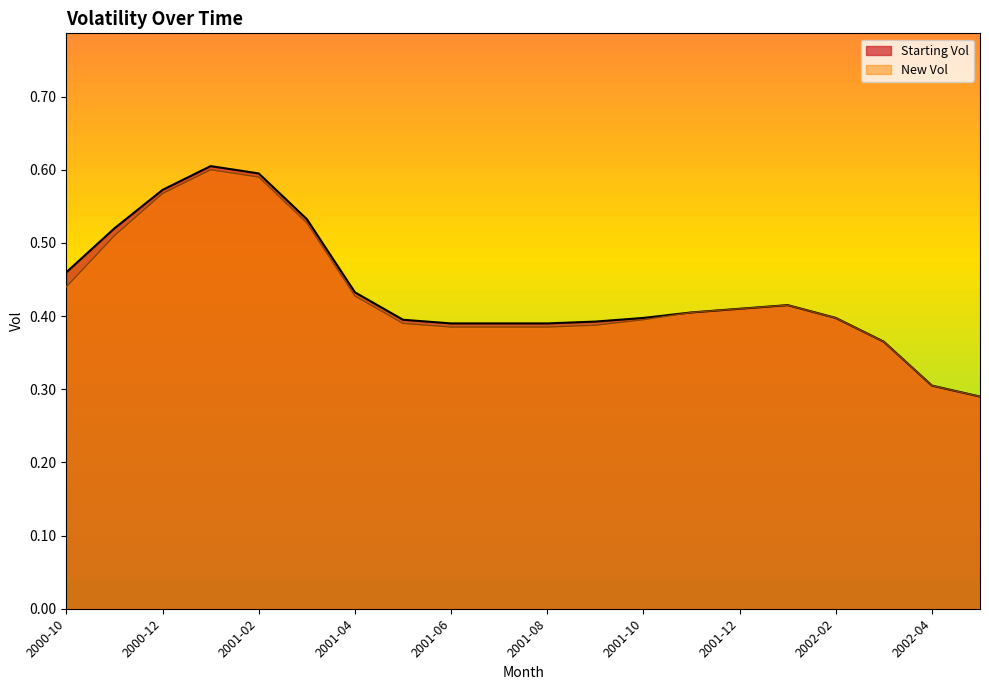

What is the label of the 4th point from the right?

2002-02